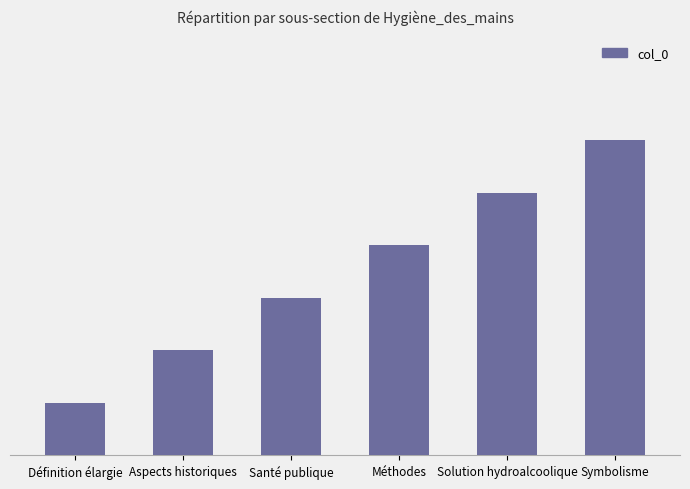

Which category has the lowest value across all series?

Définition élargie